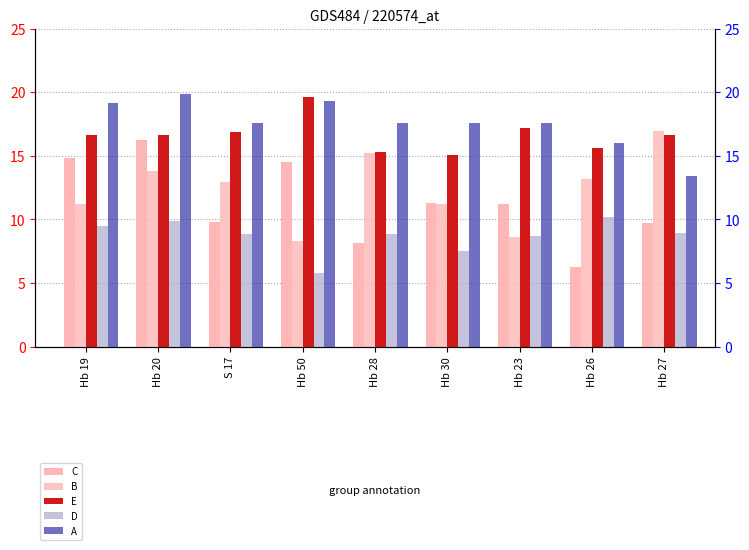

What is the lowest value of the E series?

15.0